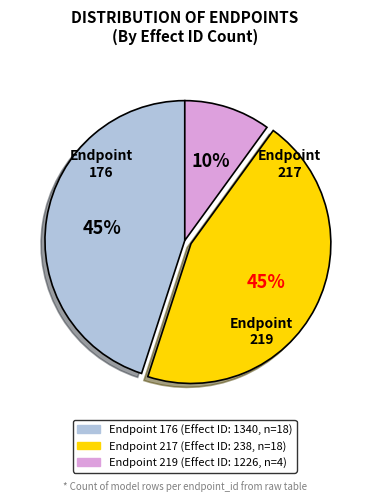

Is there any slice that represents more than half of the pie?

No